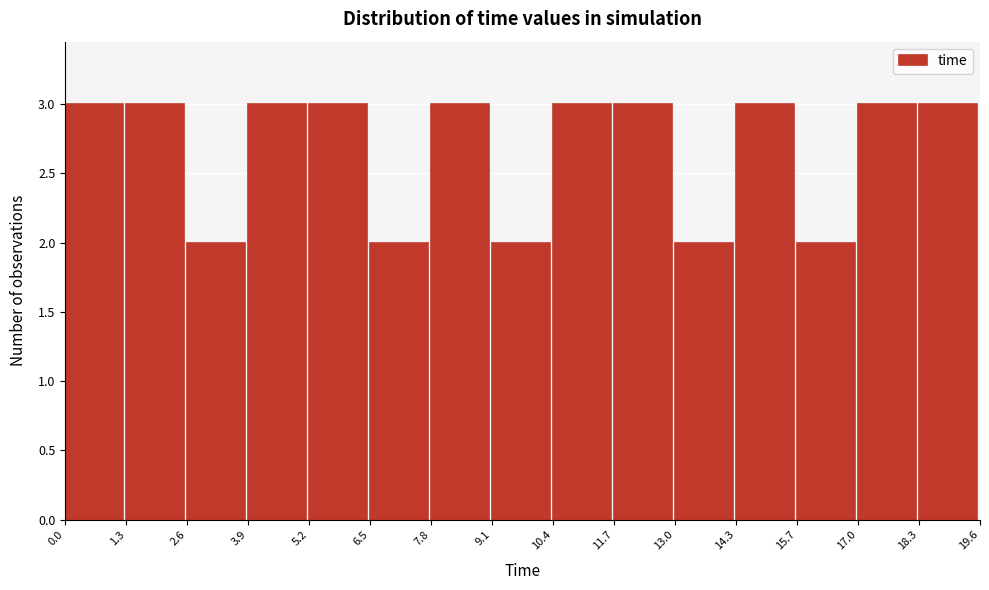

Reading left to right, list every bar in this chart as the range it spans on the x-axis followed by its height. The values are not printed on the chart, so give them approximately, as read against the axis.

0.0 to 1.3: 3
1.3 to 2.6: 3
2.6 to 3.9: 2
3.9 to 5.2: 3
5.2 to 6.5: 3
6.5 to 7.8: 2
7.8 to 9.1: 3
9.1 to 10.4: 2
10.4 to 11.7: 3
11.7 to 13.0: 3
13.0 to 14.3: 2
14.3 to 15.7: 3
15.7 to 17.0: 2
17.0 to 18.3: 3
18.3 to 19.6: 3